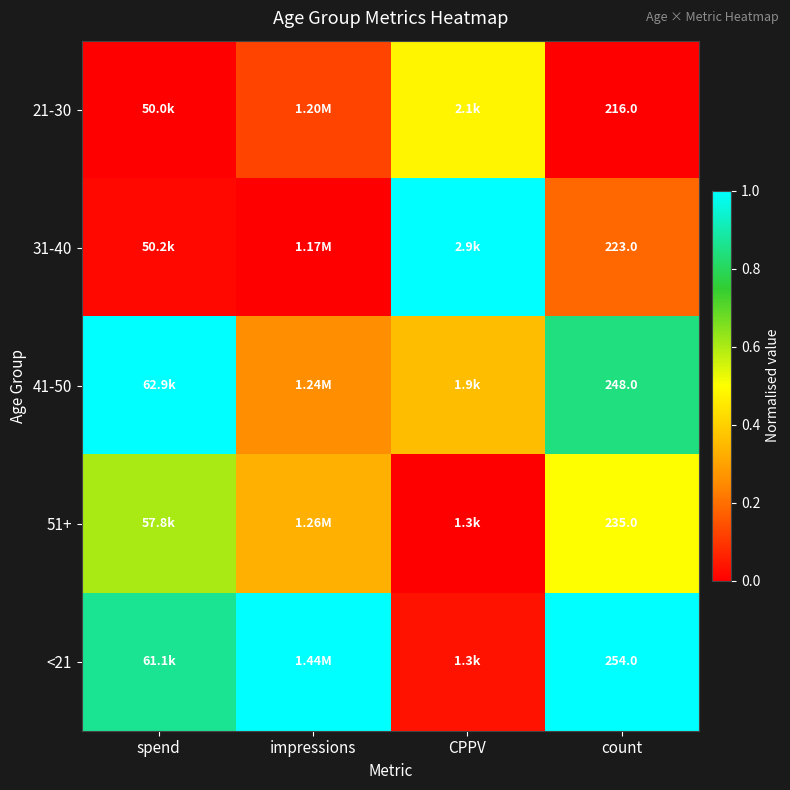

At which label does <21 reach its minimum?

CPPV